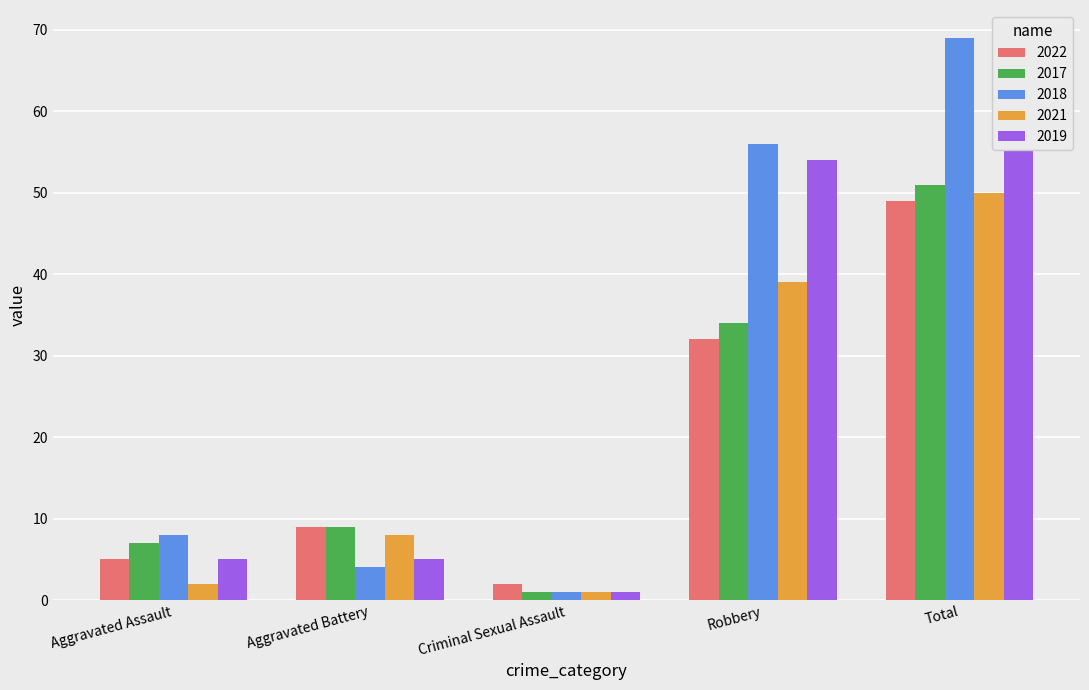

List the labels in order of 2021 value, smallest first.

Criminal Sexual Assault, Aggravated Assault, Aggravated Battery, Robbery, Total